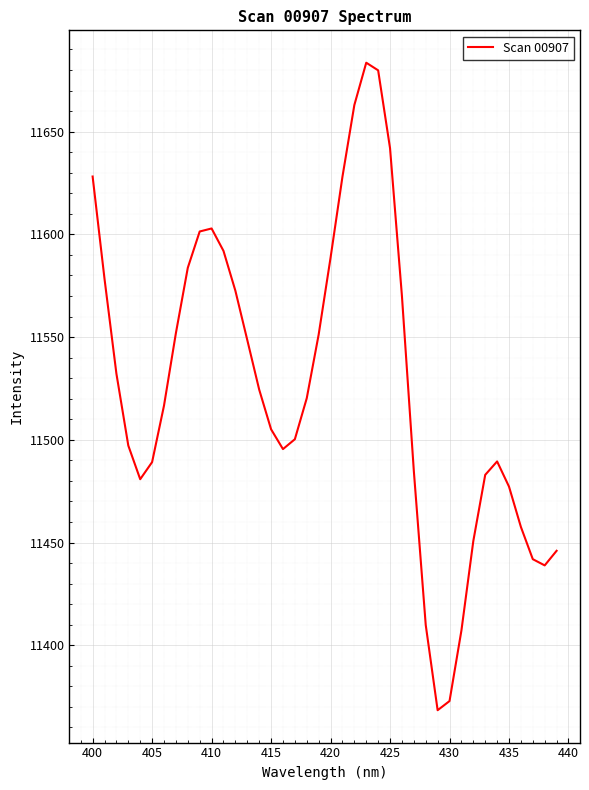

What is the minimum value shown in the chart?

11368.4